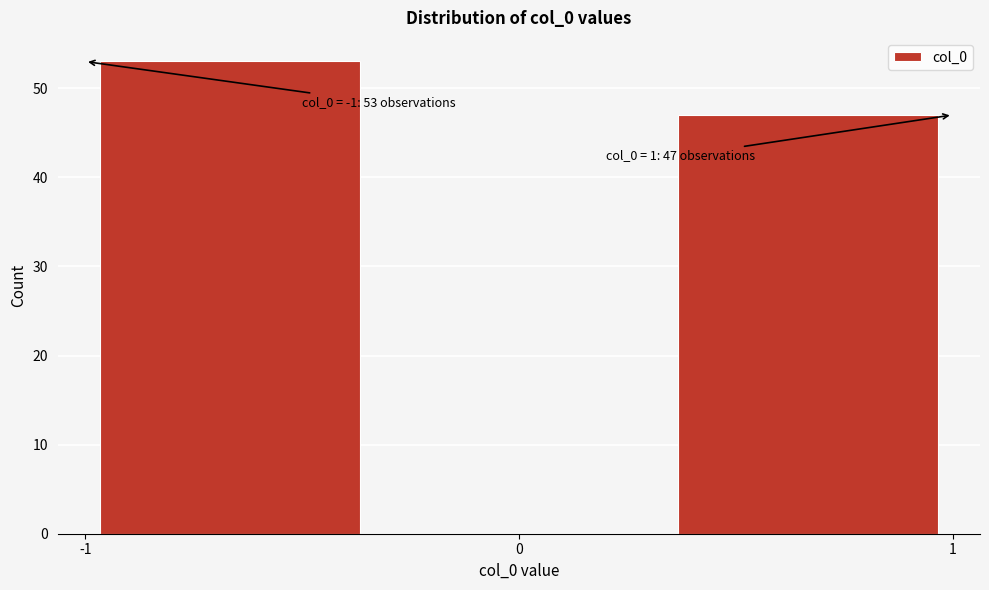

Over which range of the x-axis is the bar tallest?

-1.0 to -0.3